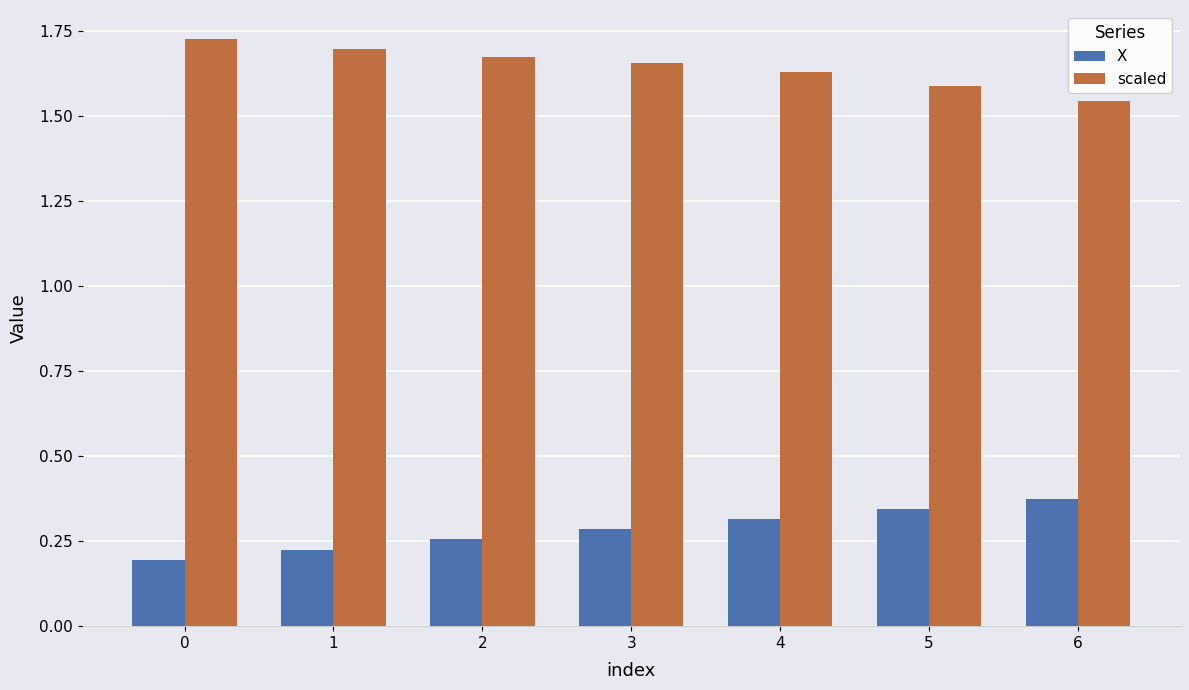

The value of X at 5 is 0.3. True or false?

True